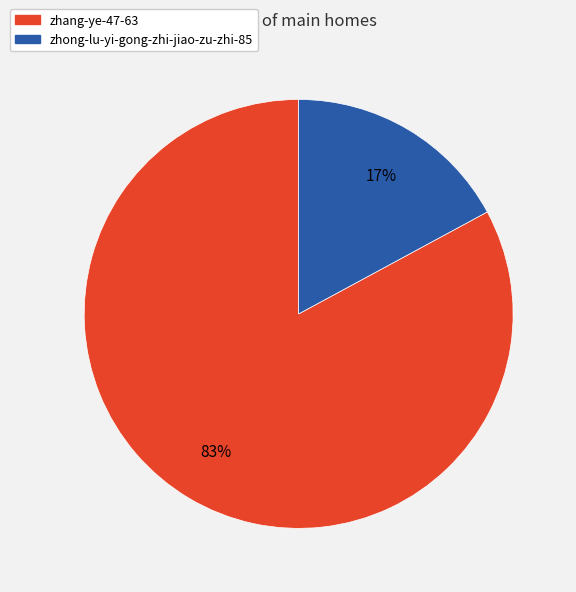

The zhang-ye-47-63 slice represents 83% of the pie. True or false?

True